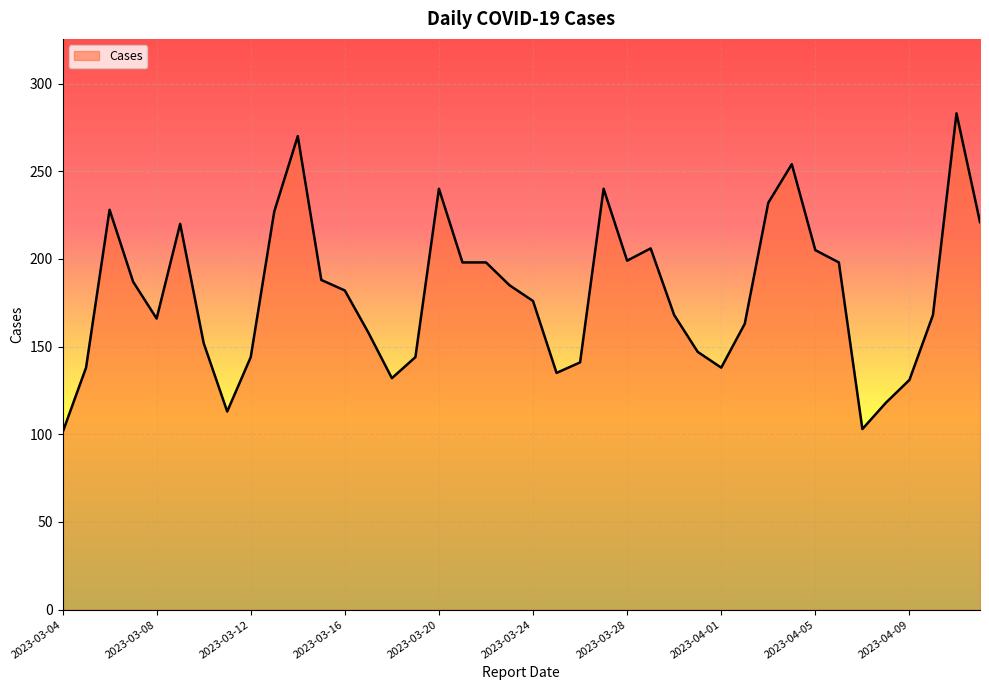

What is the difference between the maximum and minimum values?

182